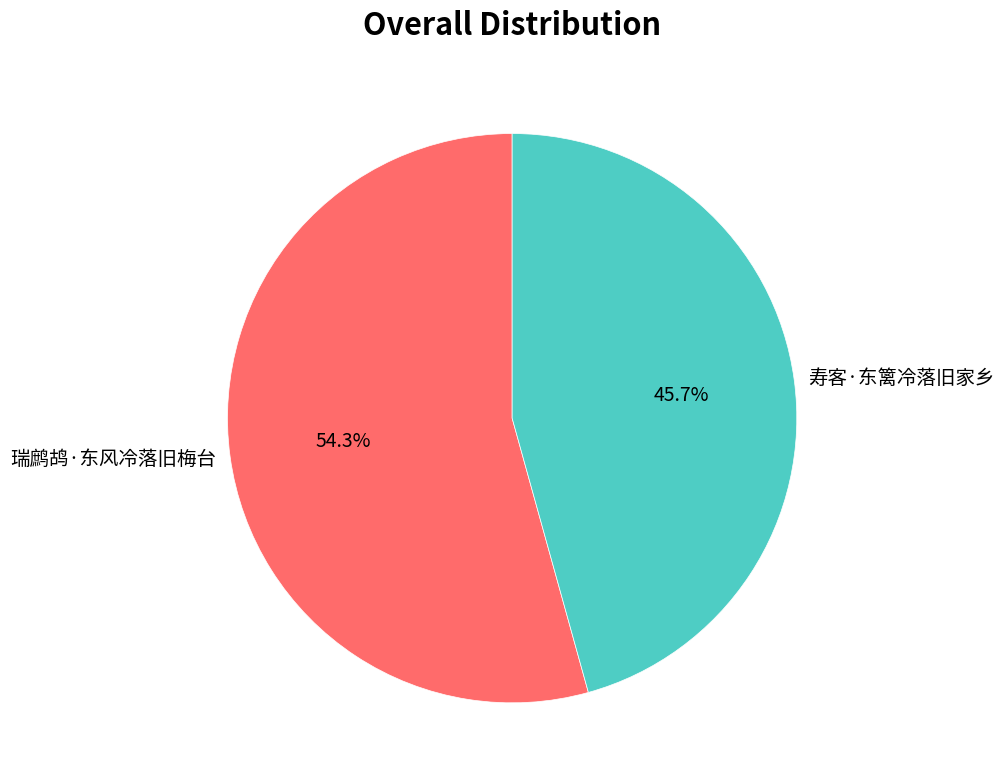

To the nearest percent, what is the difference between the 瑞鹧鸪·东风冷落旧梅台 and 寿客·东篱冷落旧家乡 slice percentages?

9%